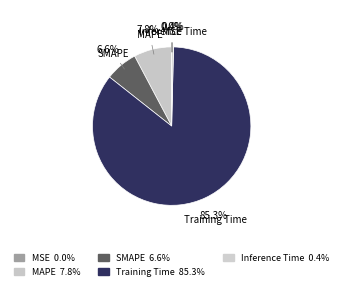

Which slice represents more than half of the pie?

Training Time